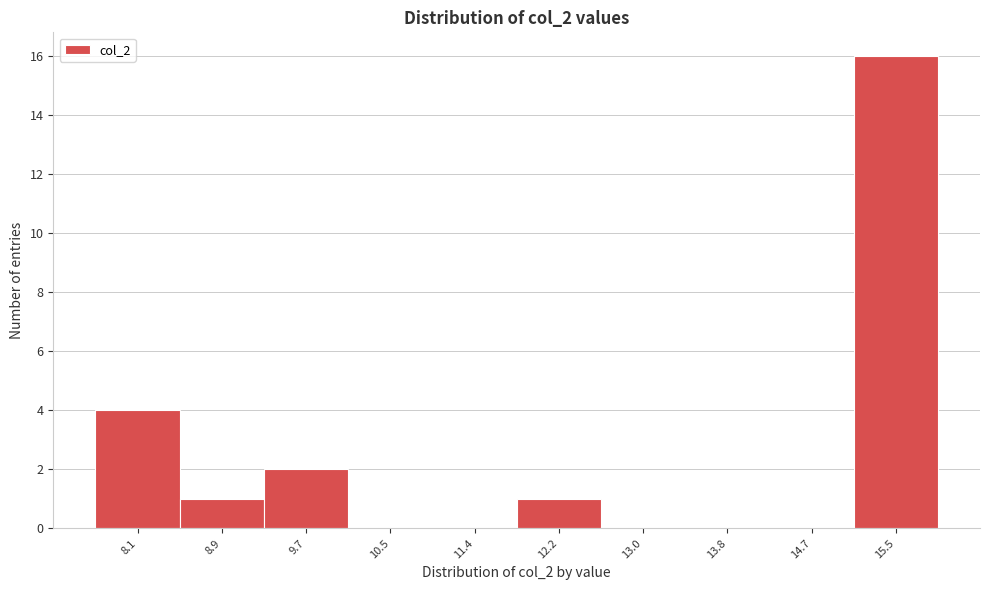

Reading left to right, list all the values displayed in this chart.

8.1=4	8.9=1	9.7=2	10.5=0	11.4=0	12.2=1	13.0=0	13.8=0	14.7=0	15.5=16